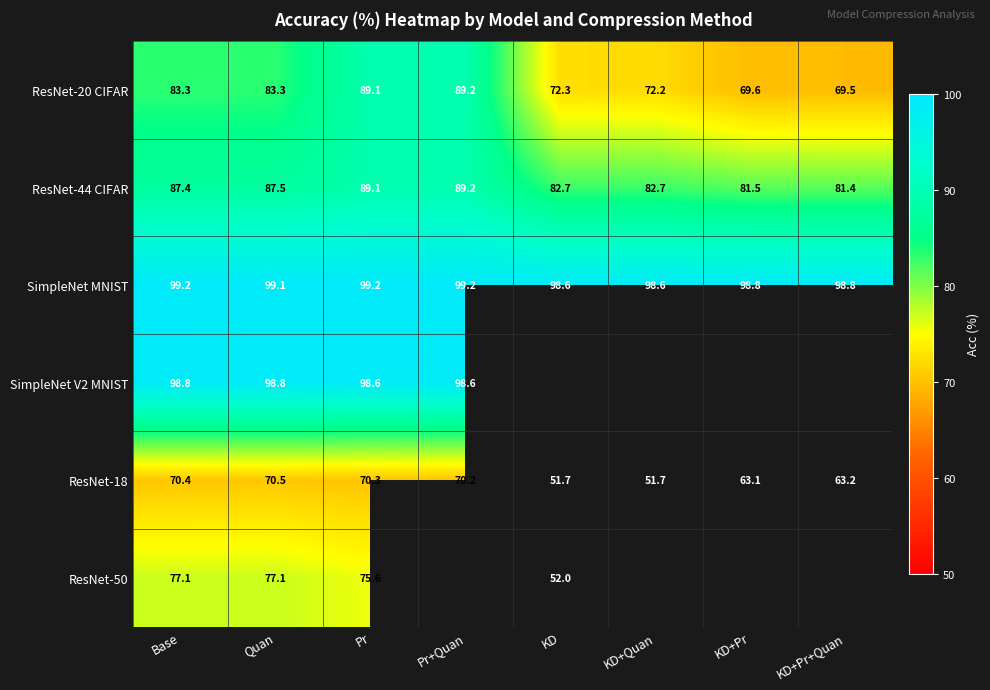

At which label does SimpleNet MNIST first exceed 99?

Base